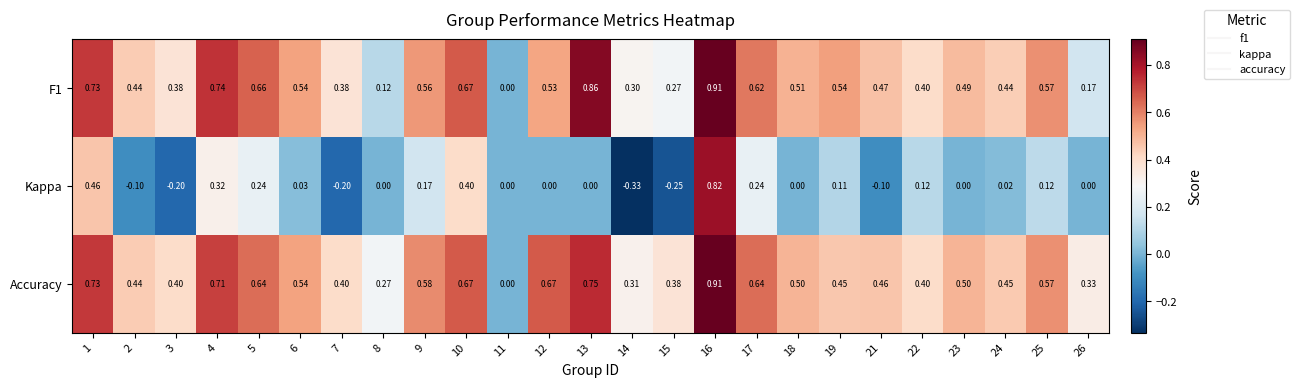

Is the value of F1 at 8 greater than the value of Kappa at 19?

Yes